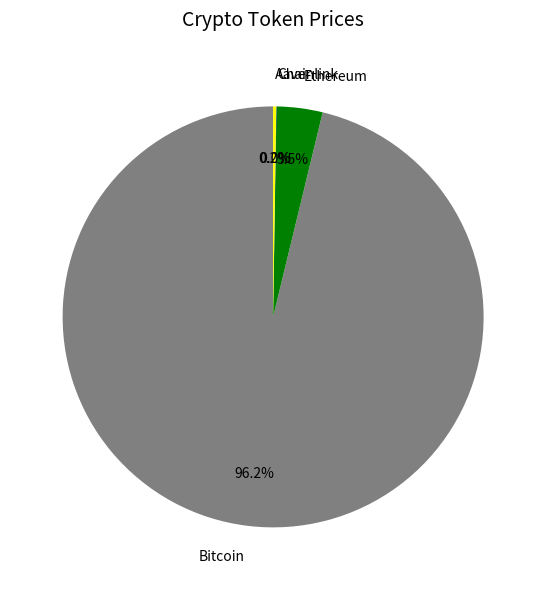

Which slice represents more than half of the pie?

Bitcoin